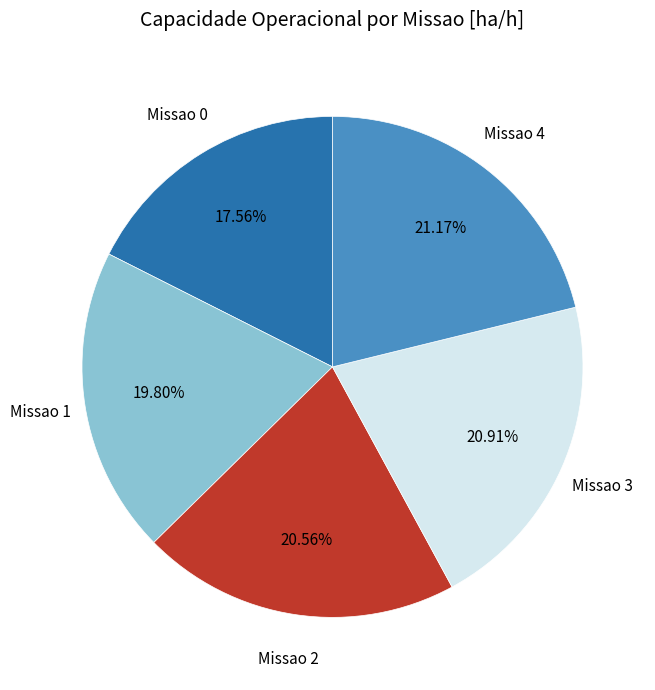

To the nearest percent, what is the difference between the largest and smallest slice percentages?

4%